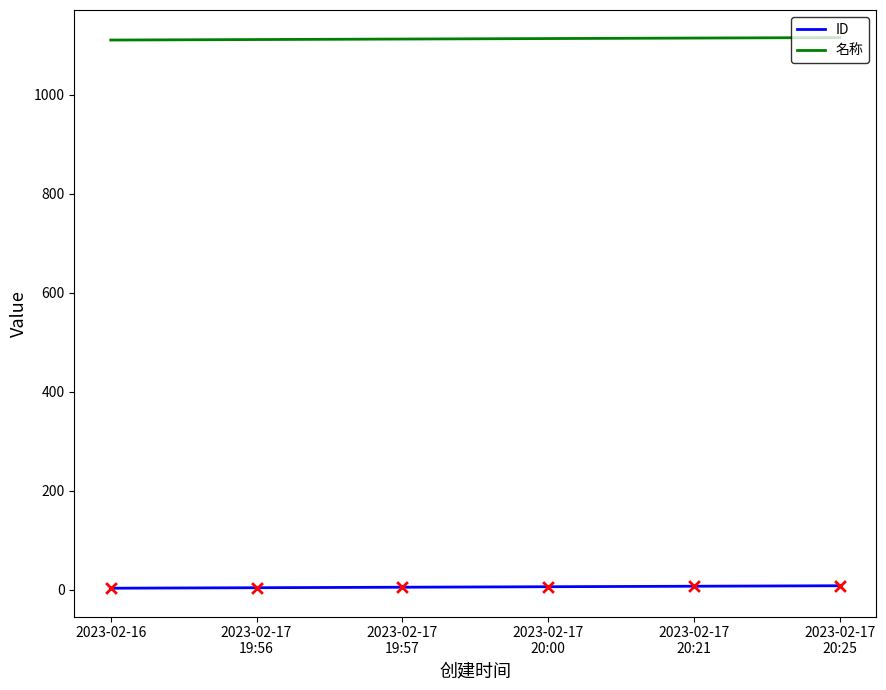

What are all the series names shown in the legend?

ID, 名称